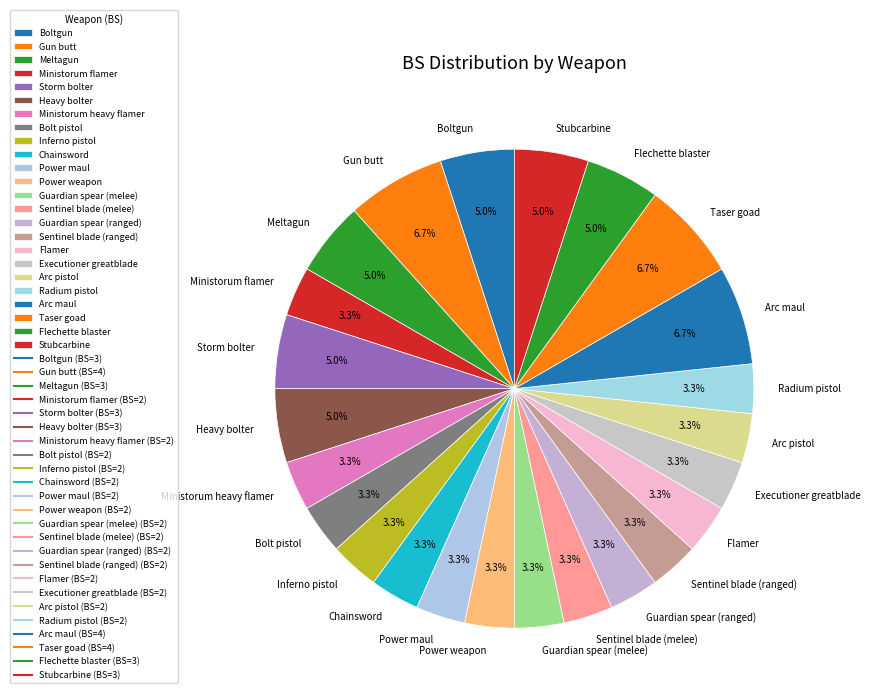

The Guardian spear (ranged) slice represents 3% of the pie. True or false?

True